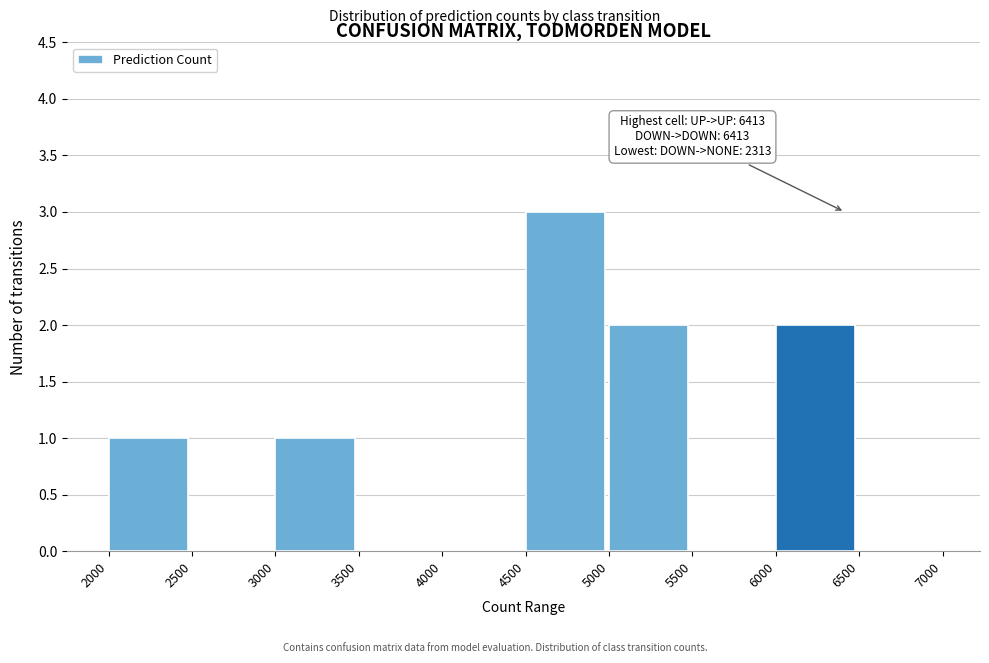

Over which range of the x-axis is the bar tallest?

4500 to 5000